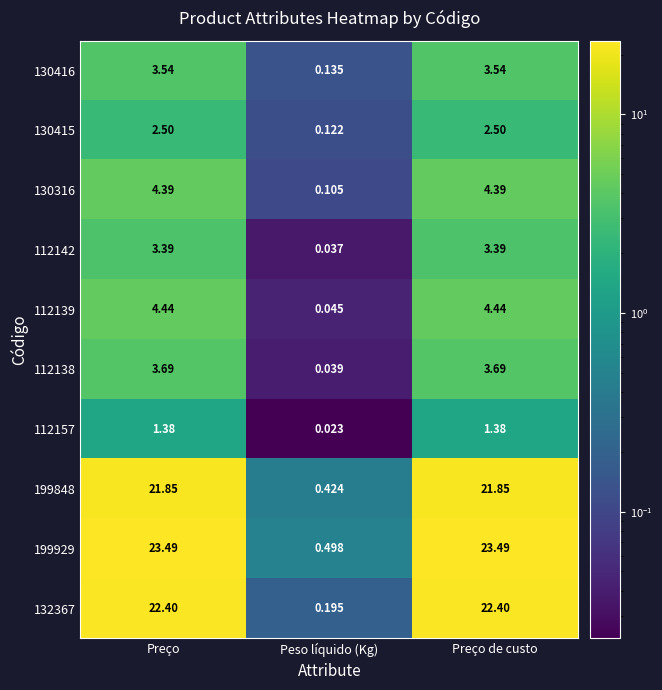

At which label does 112138 reach its minimum?

Peso líquido (Kg)